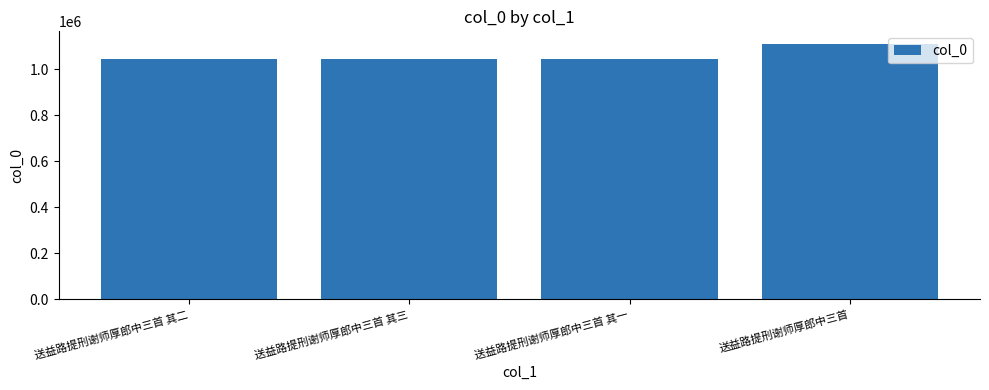

What is the difference between the maximum and minimum values?

62879